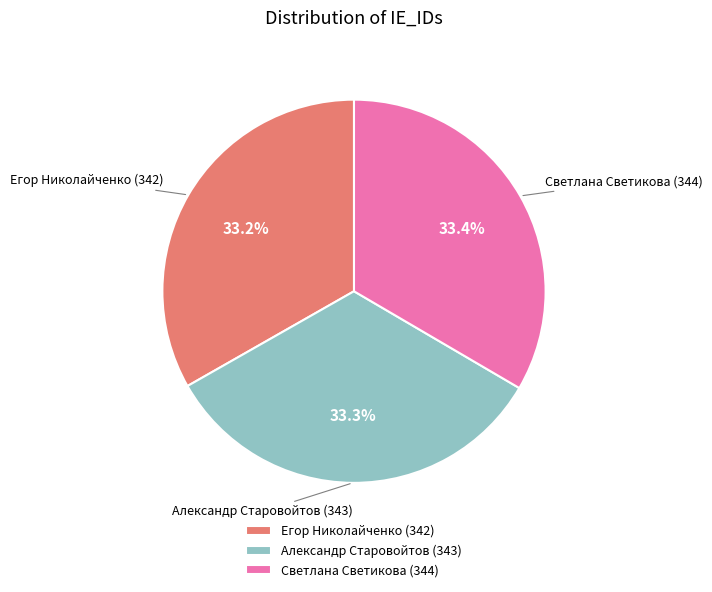

What percentage is NOT represented by Светлана Светикова (344)?

66.6%